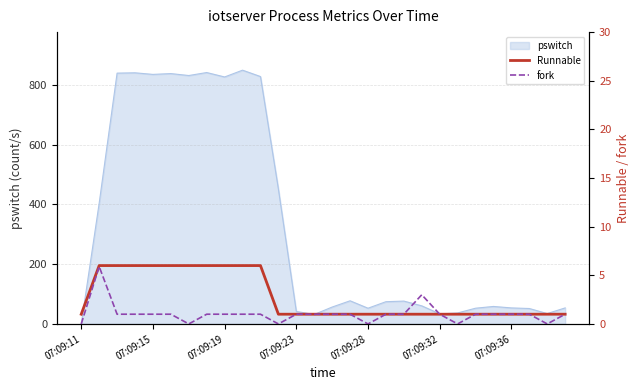

The pswitch series shows 18.7 at 07:09:36. True or false?

False